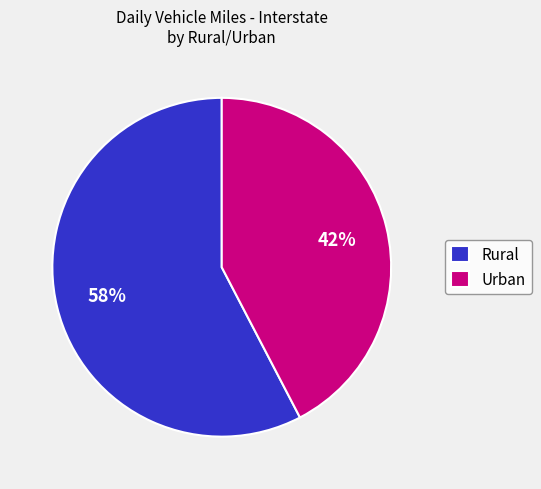

To the nearest percent, what is the average slice percentage?

50%